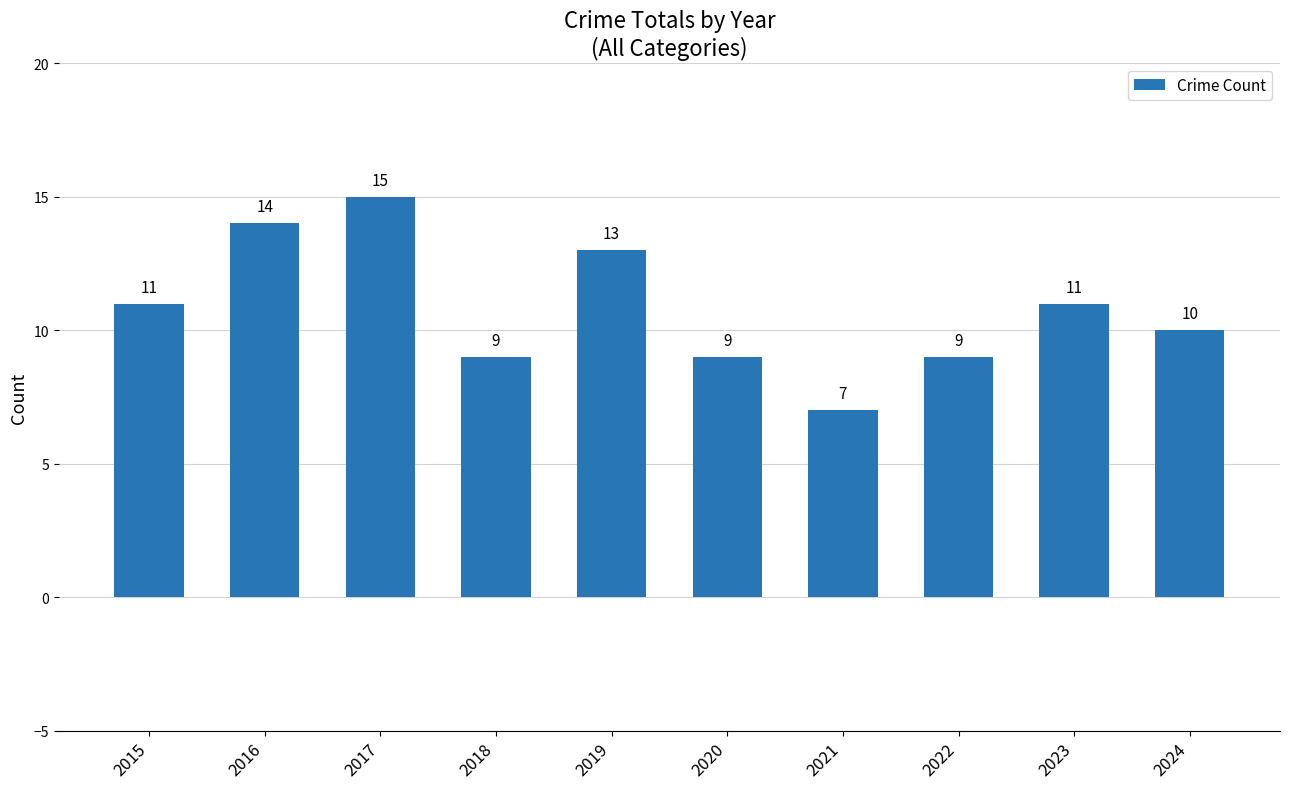

What is the difference between the maximum and minimum values?

8